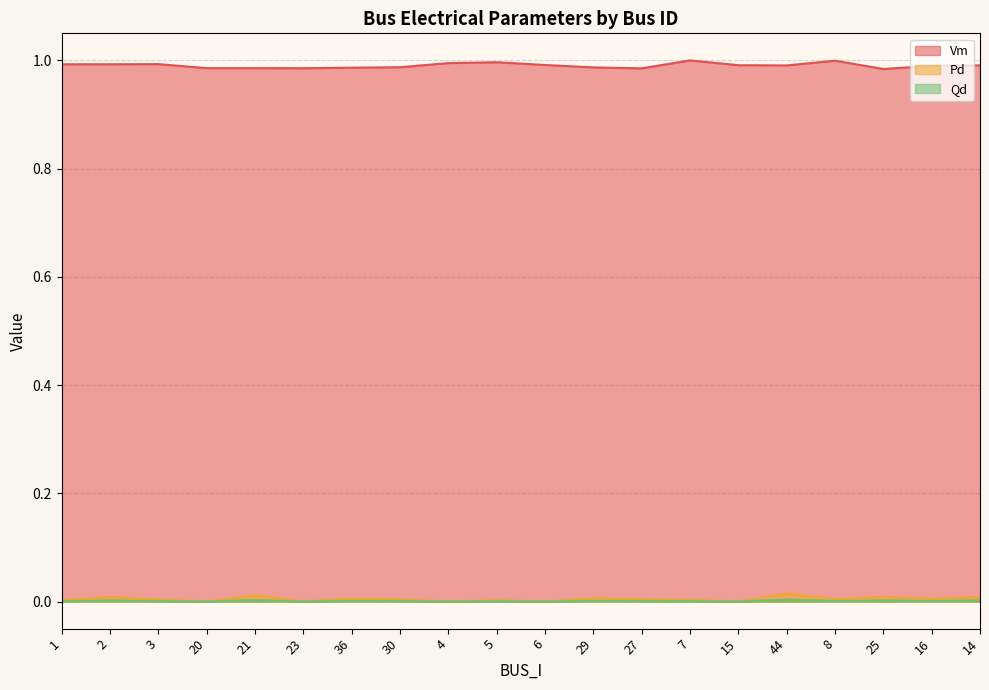

True or false: Qd and Pd cross at least once.

False